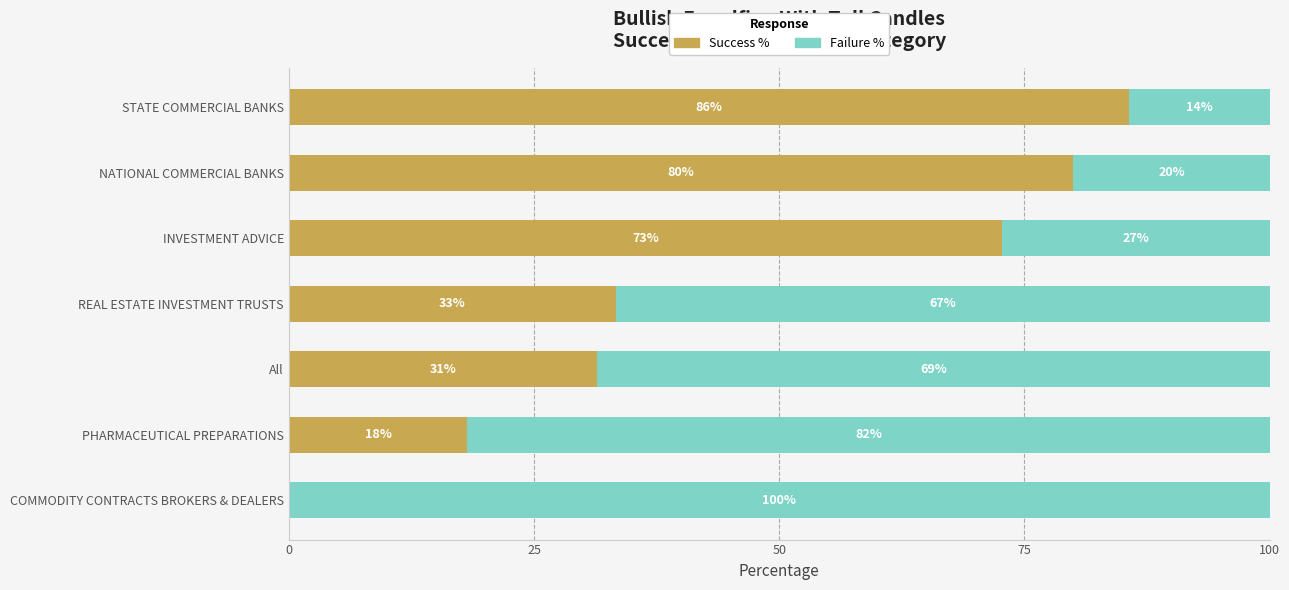

True or false: Success % has a value of 80.0 at NATIONAL COMMERCIAL BANKS.

True